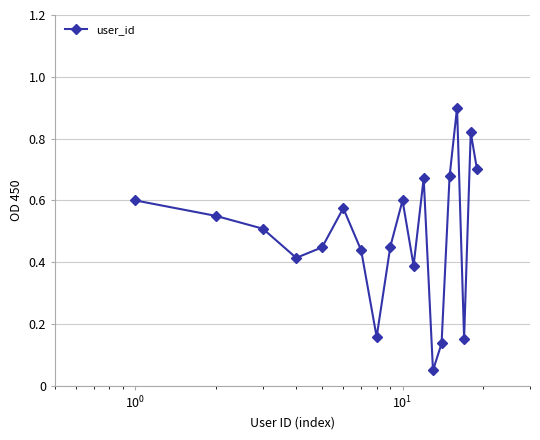

How many lines are shown in the chart?

1